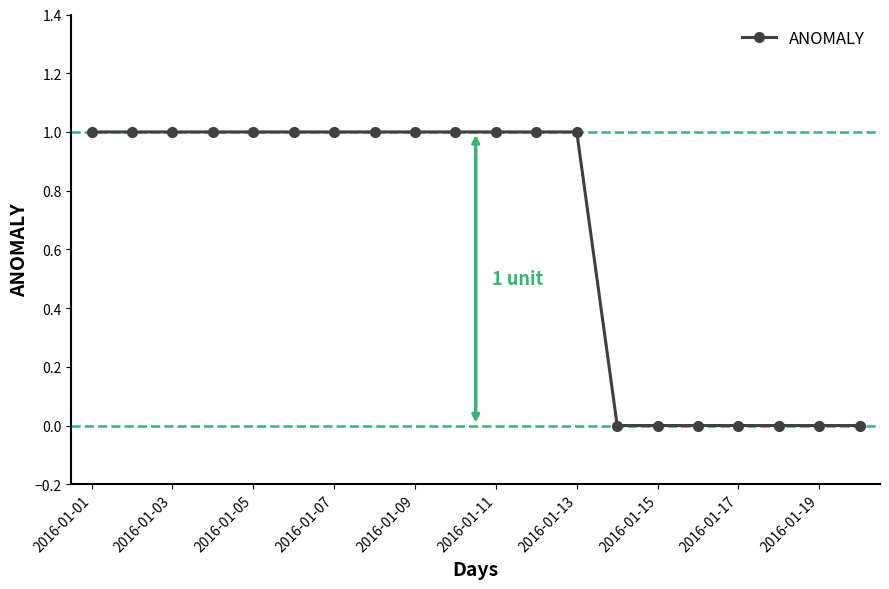

Count the values in the range 0 to 1.

20